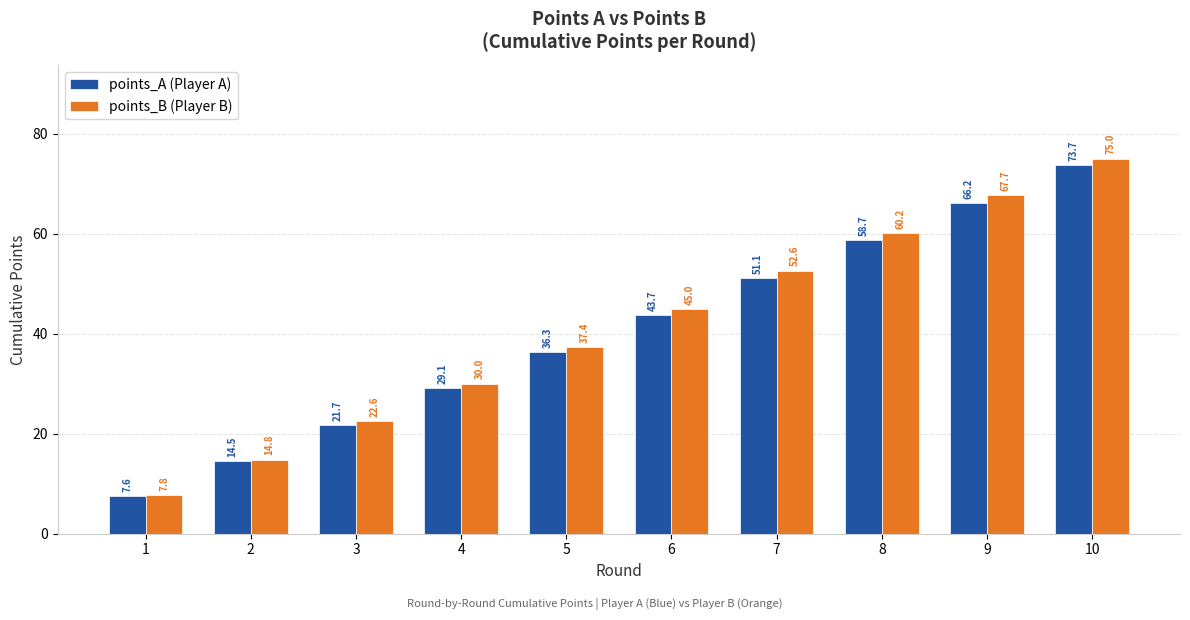

At which label is points_B (Player B) closest to 41?

5